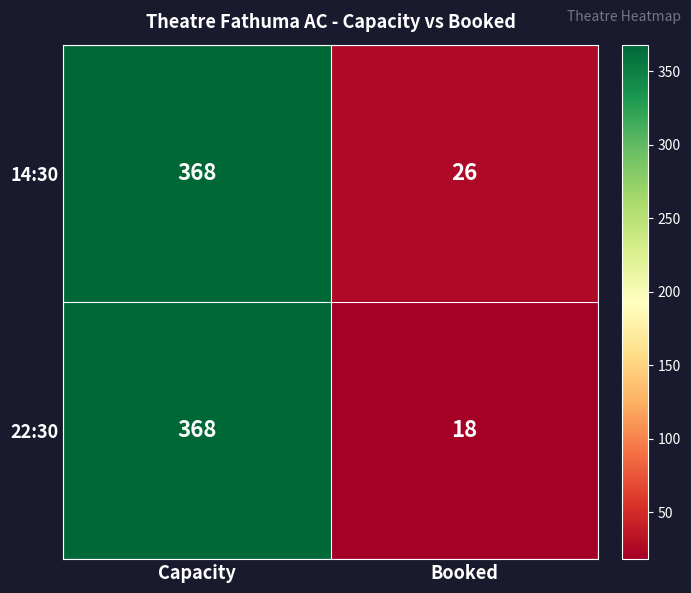

Reading left to right, transcribe all the data shown in this chart.

14:30: 368	26
22:30: 368	18